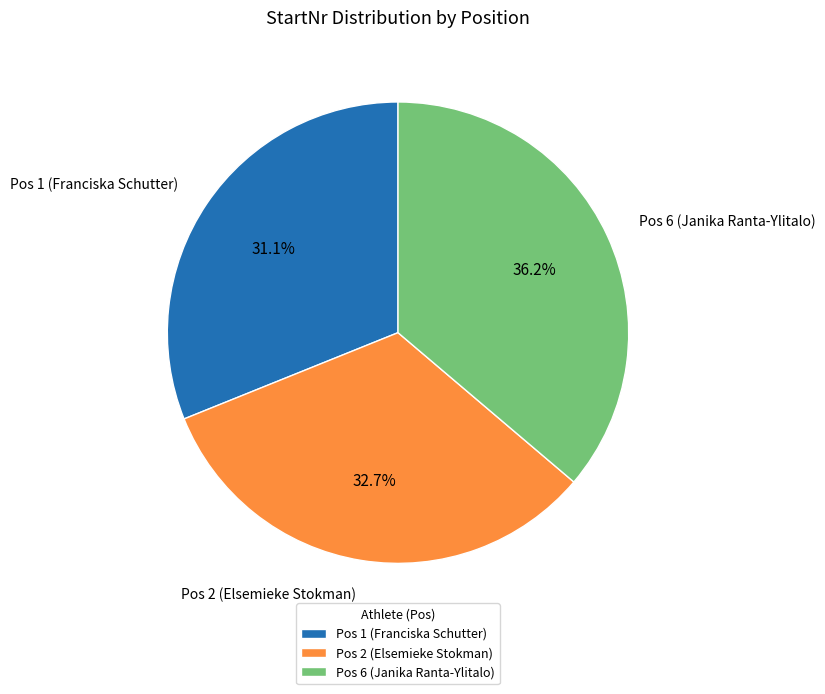

How many slices are in this pie chart?

3